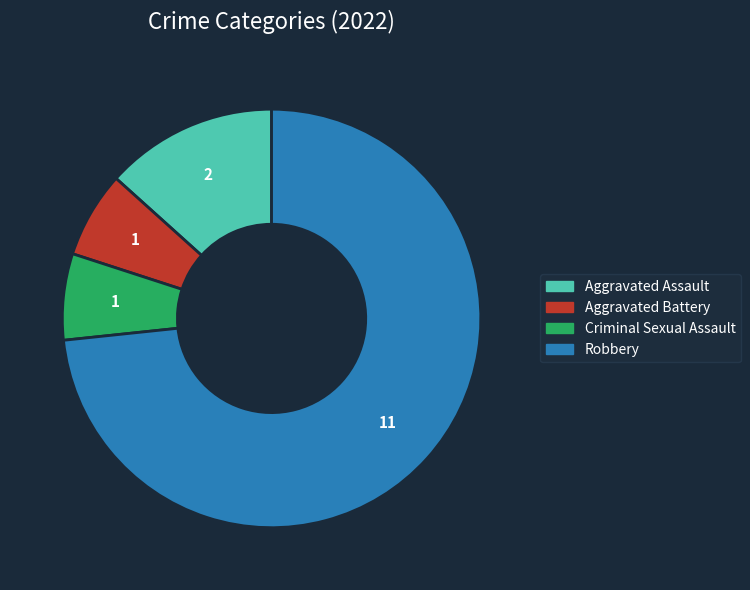

Is there any slice that represents more than half of the pie?

Yes